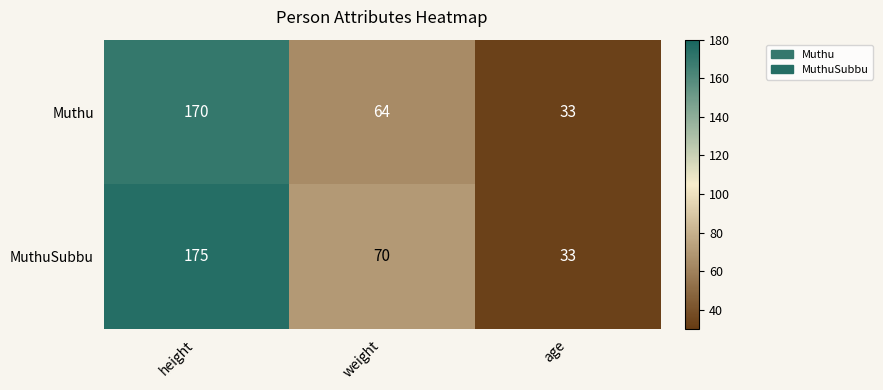

At which label is MuthuSubbu closest to 104?

weight